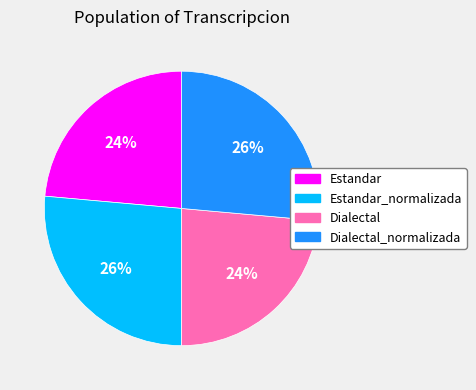

Is there any slice that represents more than half of the pie?

No